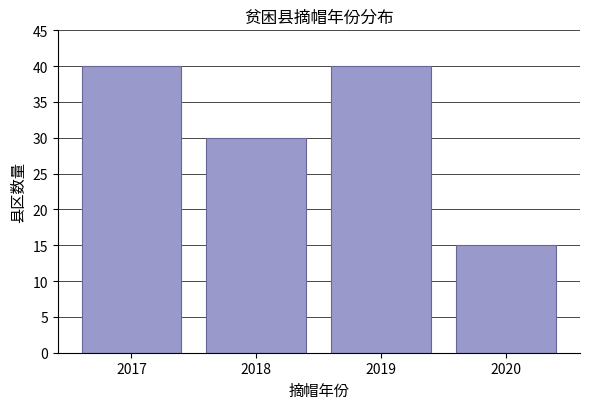

Reading right to left, what are all the values shown in this chart?

2020=15	2019=40	2018=30	2017=40